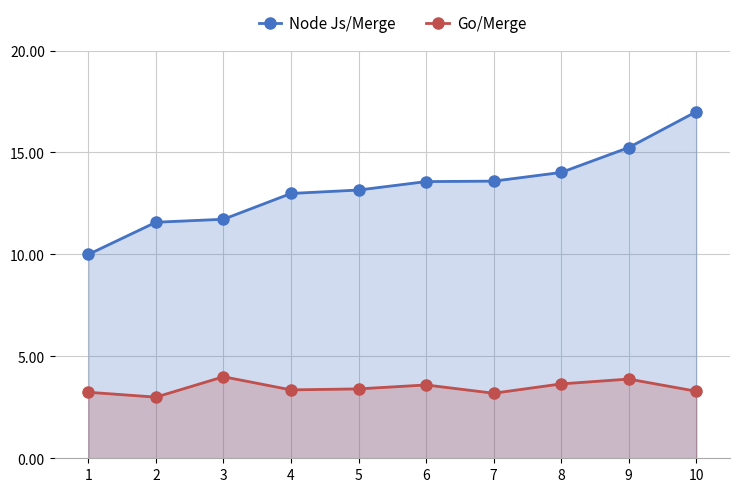

What is the minimum value for Node Js/Merge?

10.0